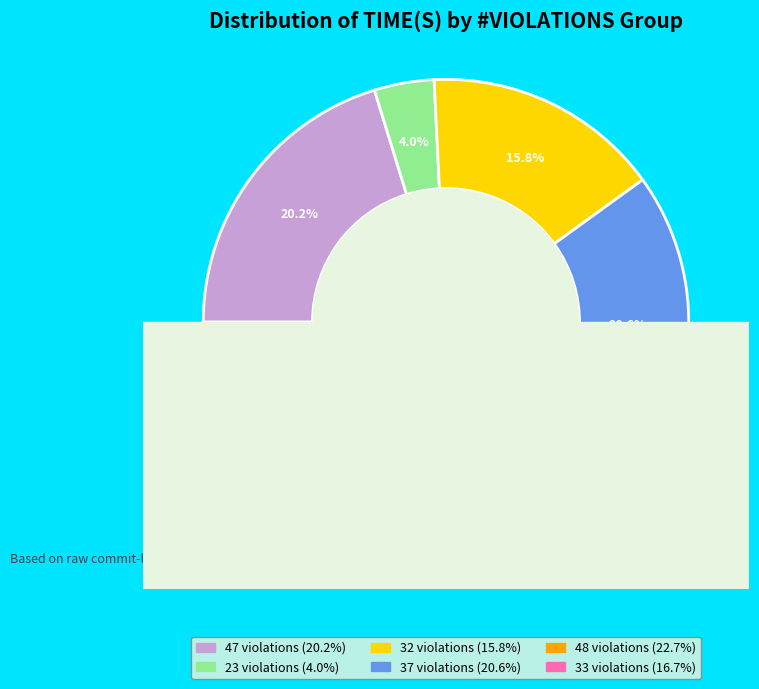

To the nearest percent, what portion does 47 violations represent?

20%